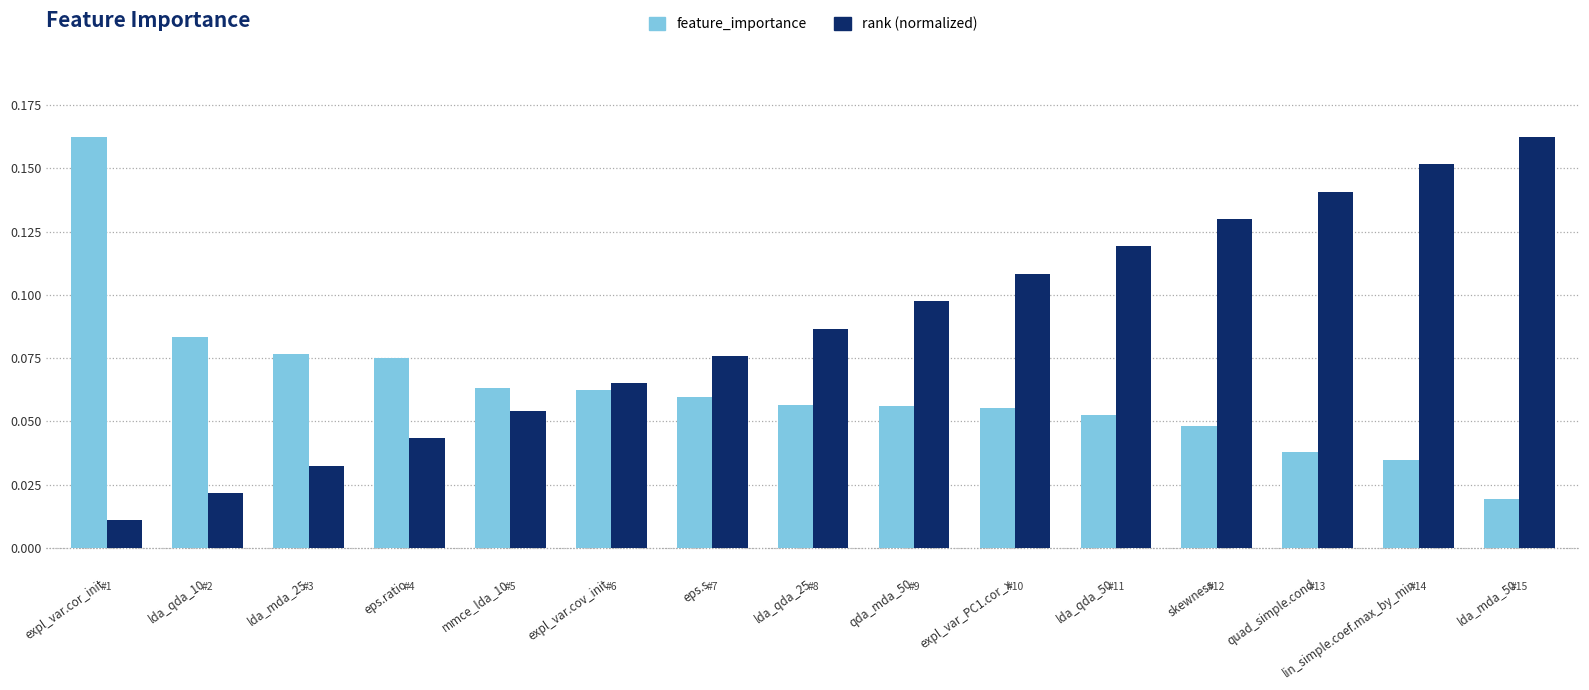

What are all the series names shown in the legend?

feature_importance, rank (normalized)